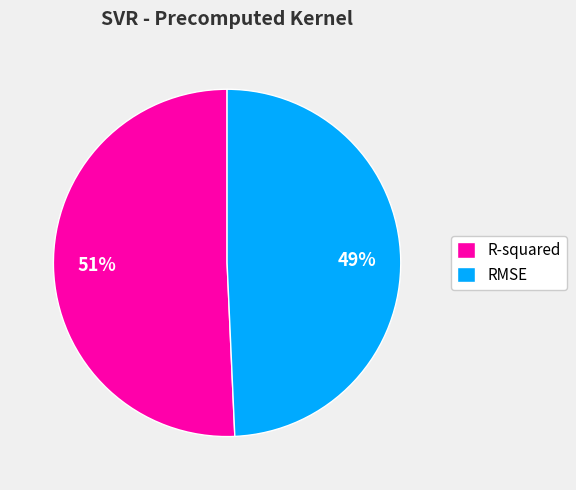

Which category has the smallest portion of the pie?

RMSE